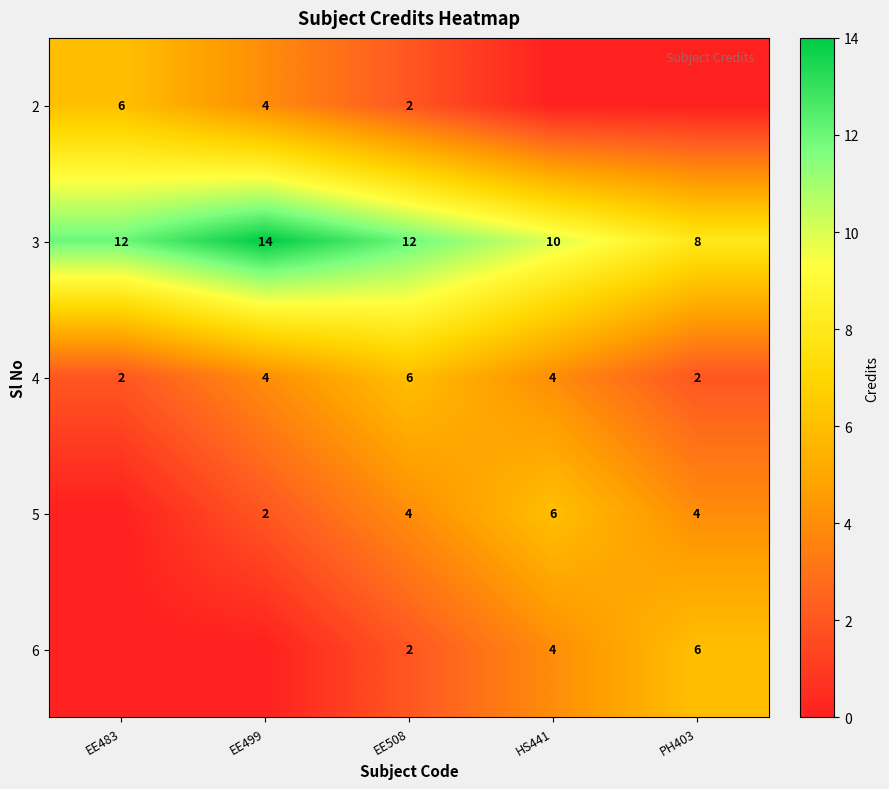

The 2 series shows 0 at EE508. True or false?

False